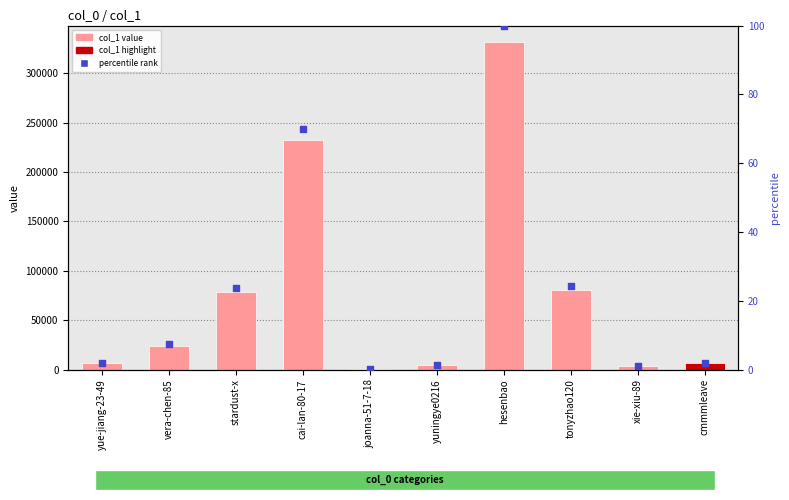

Which series has the largest Y range (max minus min)?

col_1